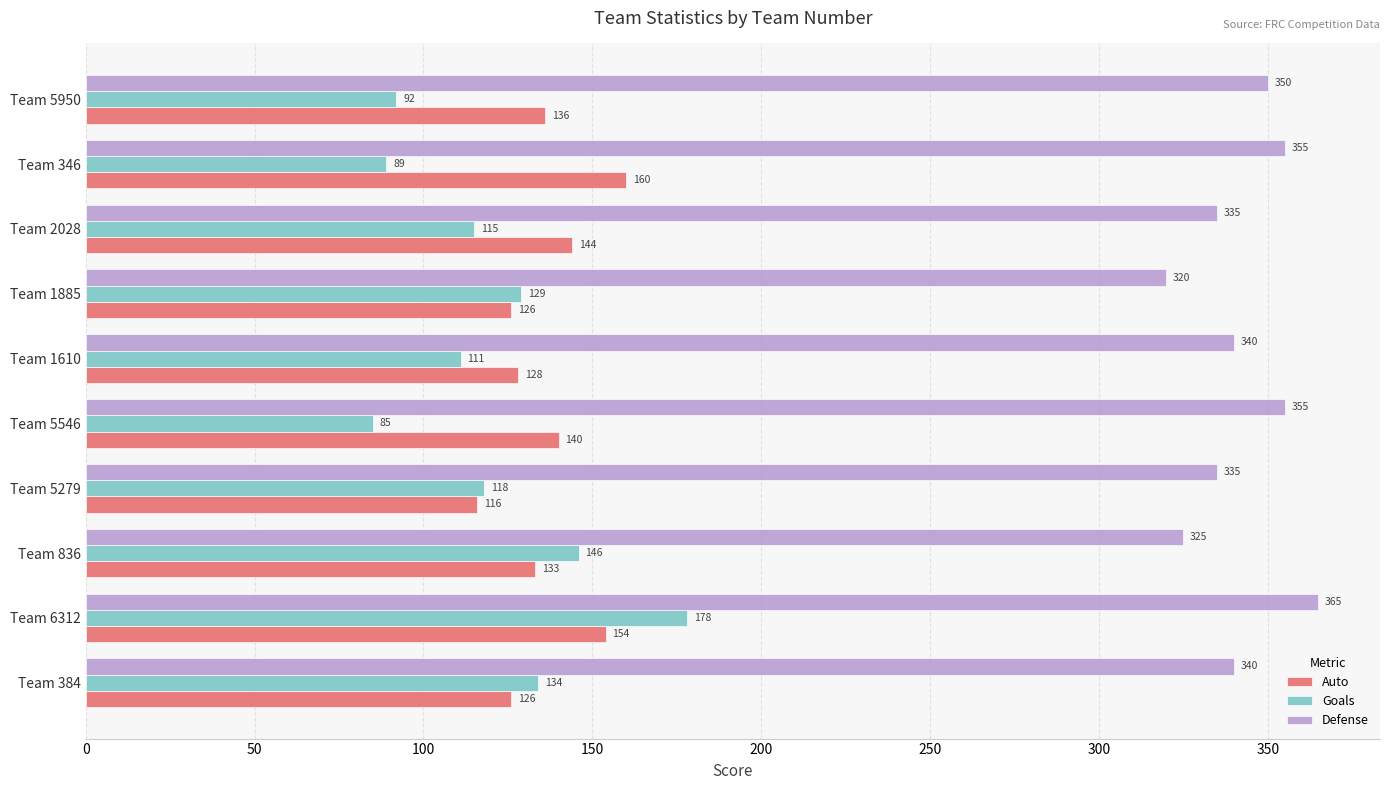

How many series are shown in this chart?

3